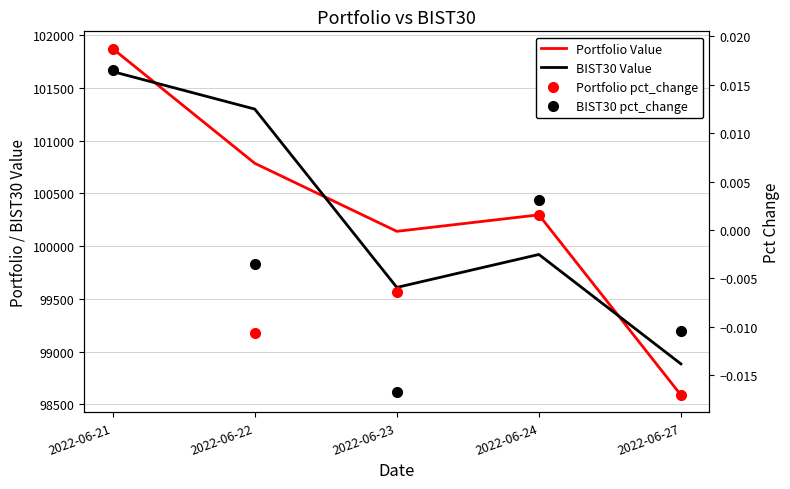

Reading right to left, what are all the values shown in this chart?

Portfolio Value: 98588.1	100296.8	100140.5	100785.6	101872.7
BIST30 Value: 98883.4	99921.0	99608.6	101299.7	101655.2
Portfolio pct_change: -0.0	0.0	-0.0	-0.0	0.0
BIST30 pct_change: -0.0	0.0	-0.0	-0.0	0.0